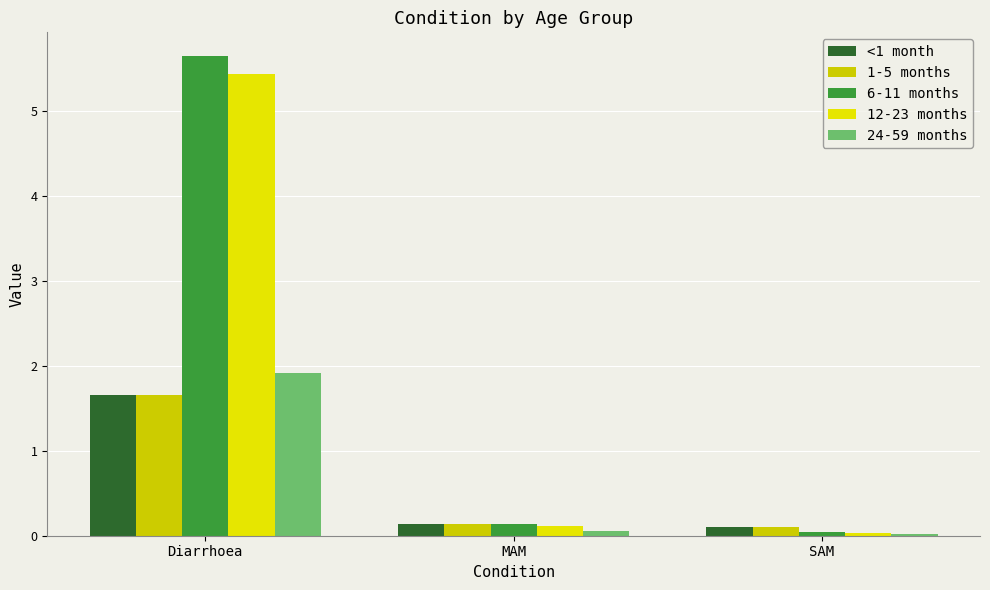

What are all the series names shown in the legend?

<1 month, 1-5 months, 6-11 months, 12-23 months, 24-59 months